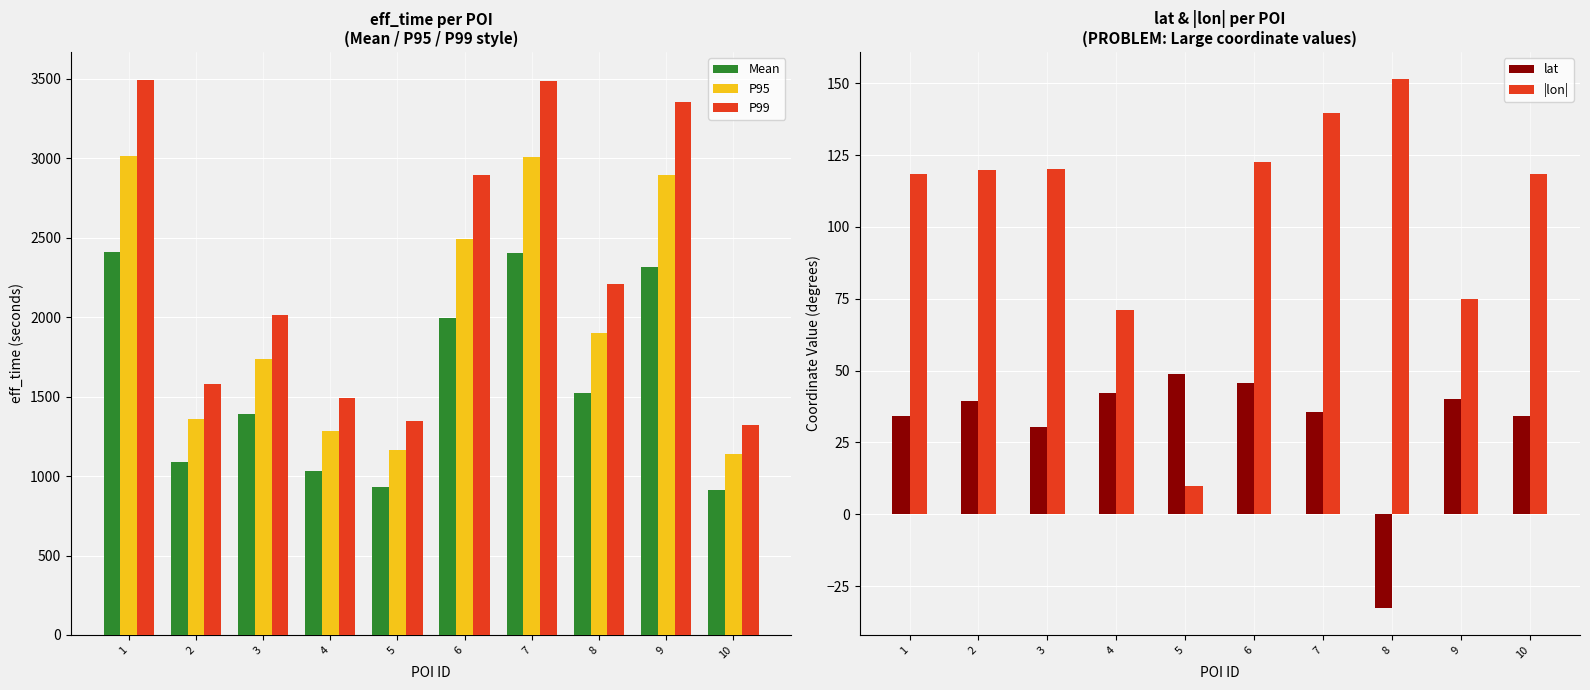

Is it true that |lon| equals 117.9 at 9?

False